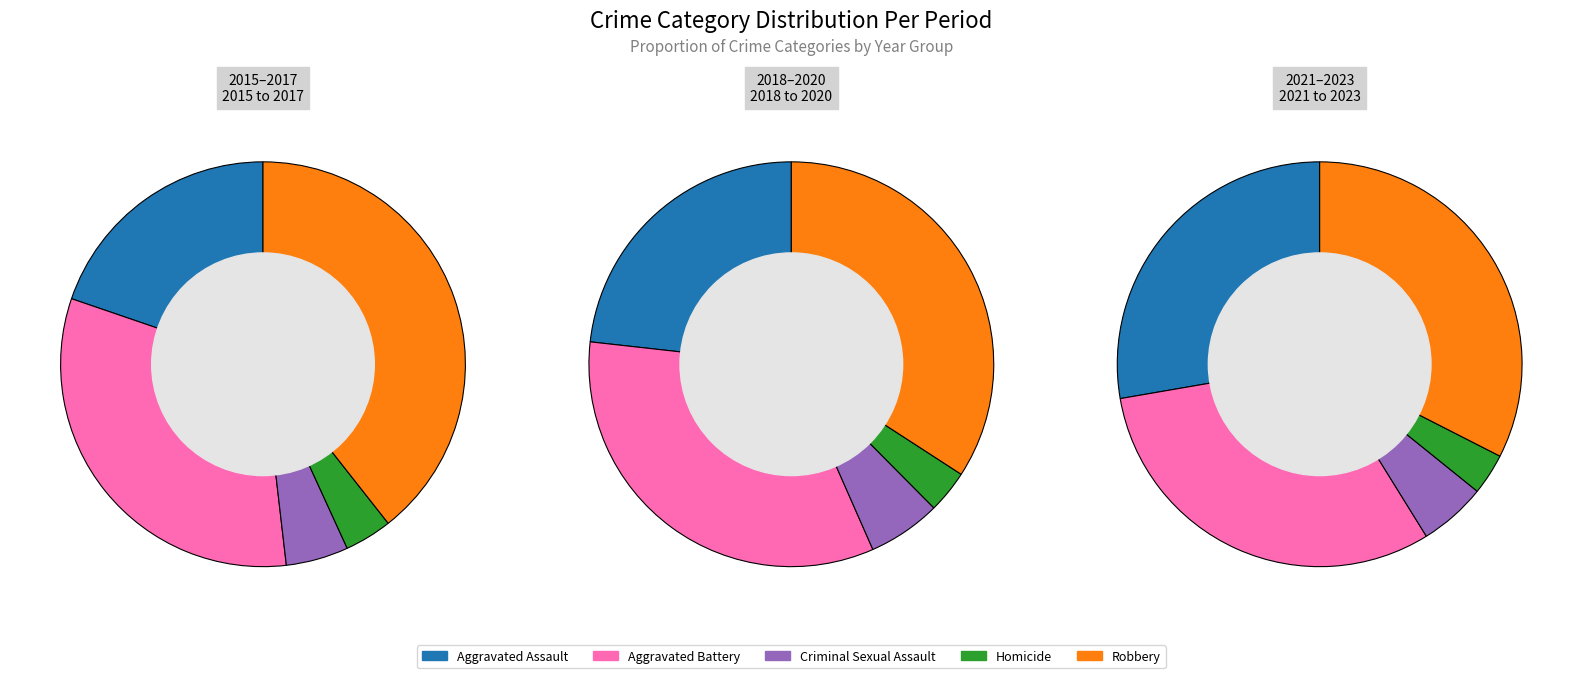

The 0 slice represents 21% of the pie. True or false?

False